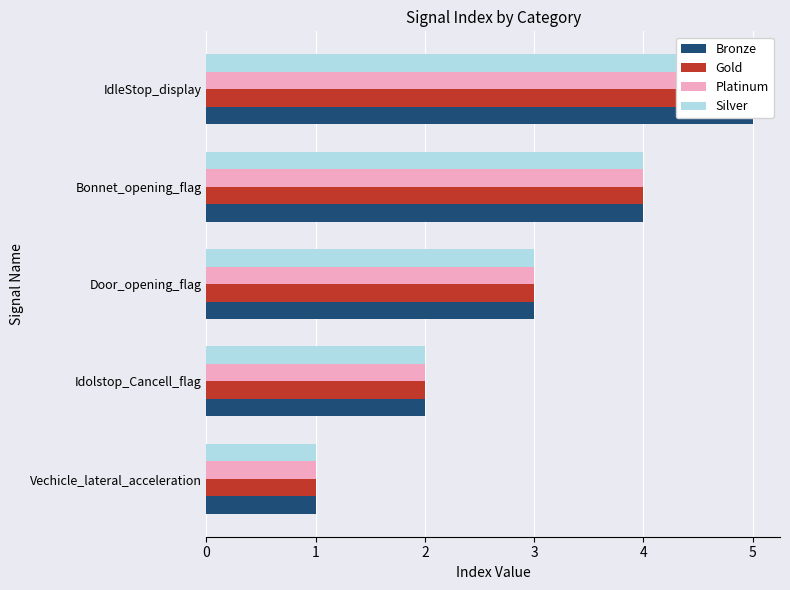

At how many categories does at least one series exceed 3?

2